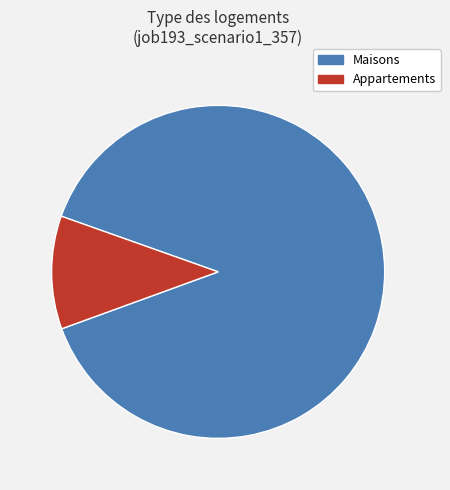

Which category has the biggest portion of the pie?

Maisons